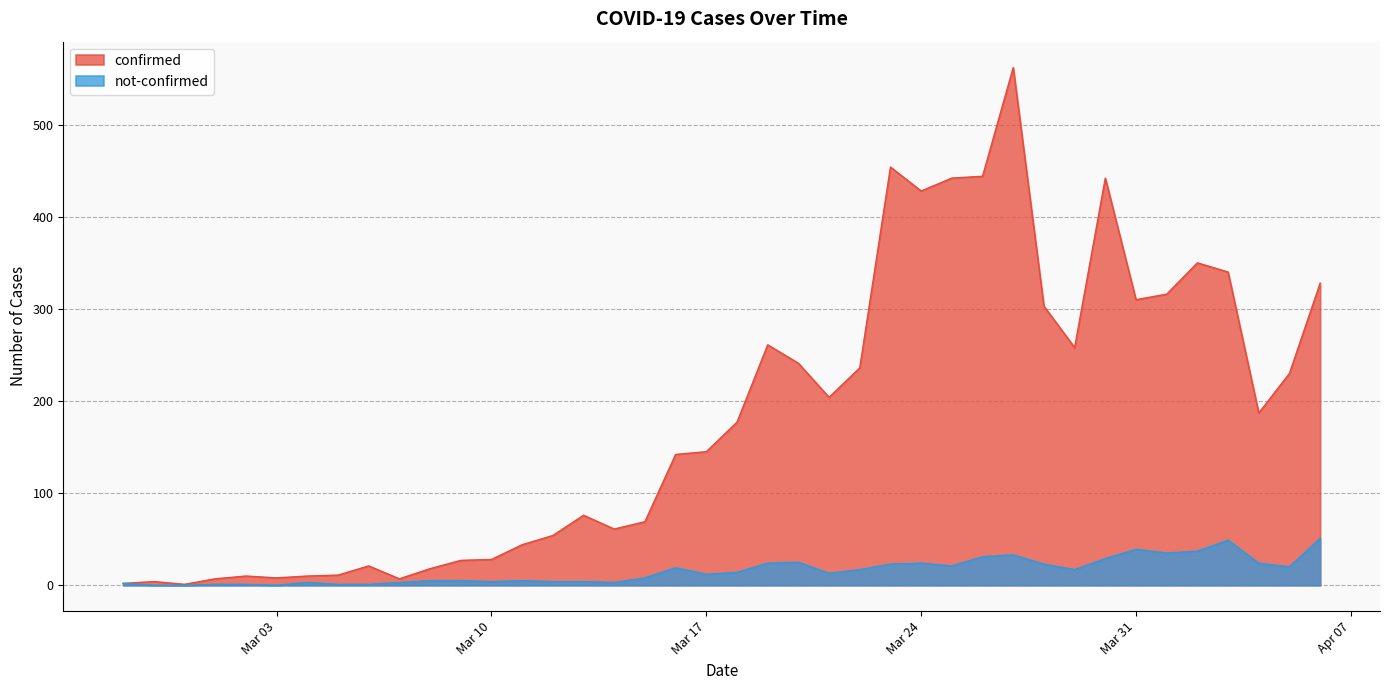

True or false: confirmed has more than 2 points higher than both neighbors.

True